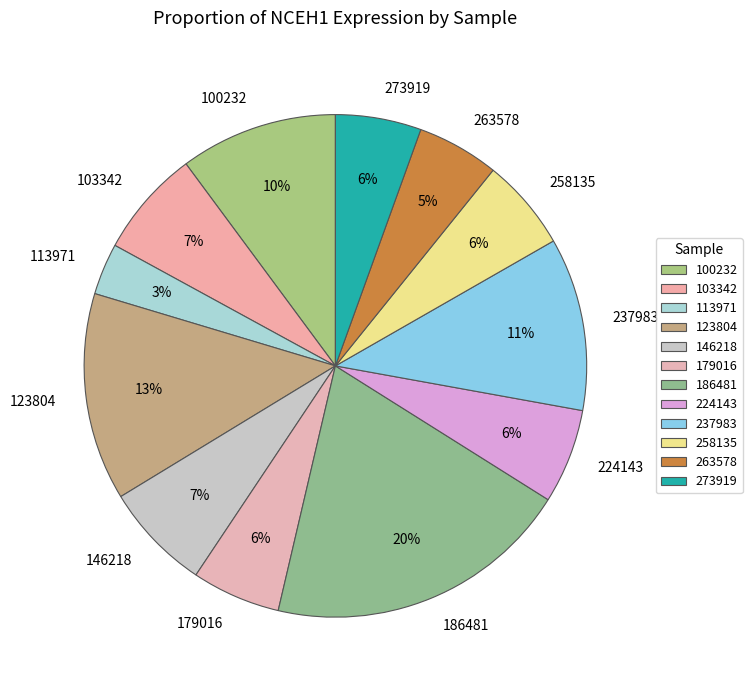

True or false: 100232 accounts for 10% of the total.

True